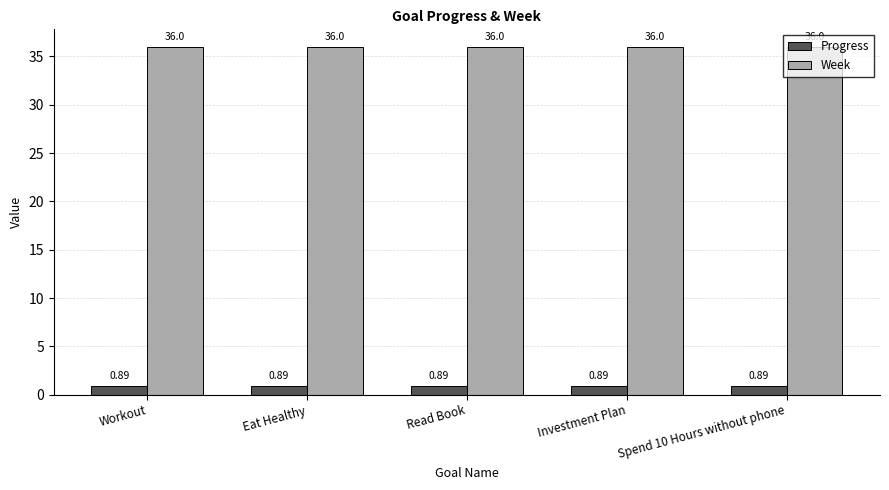

What are all the series names shown in the legend?

Progress, Week